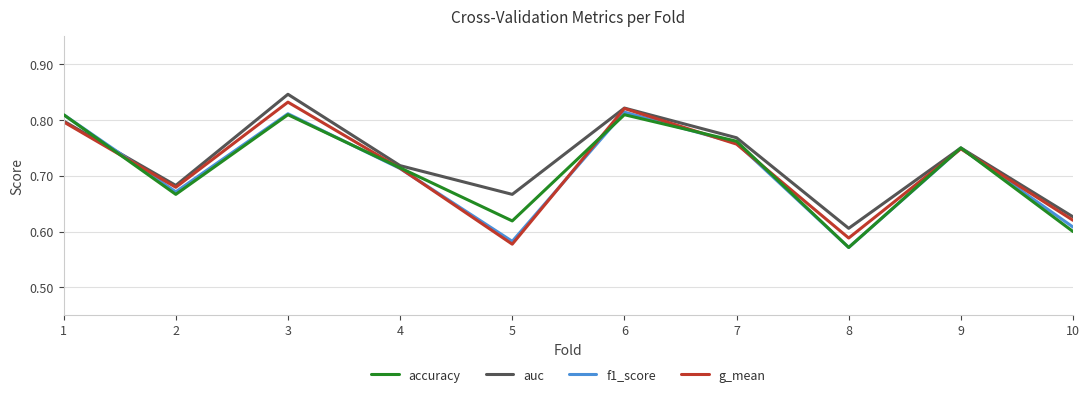

What is the sum of the accuracy values at 7 and 9?

1.5